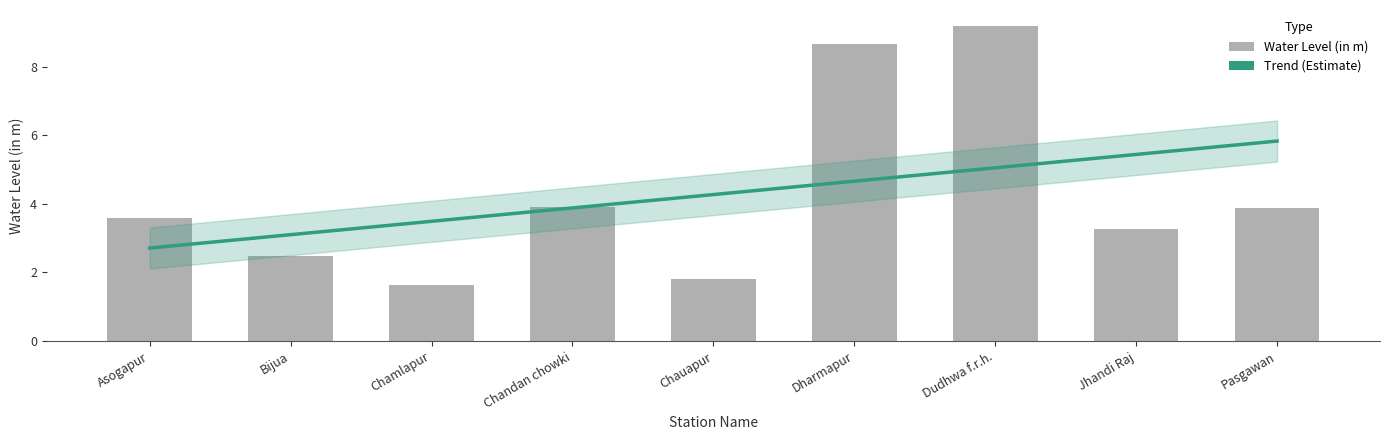

Which label corresponds to the largest value in the chart?

Dudhwa f.r.h.